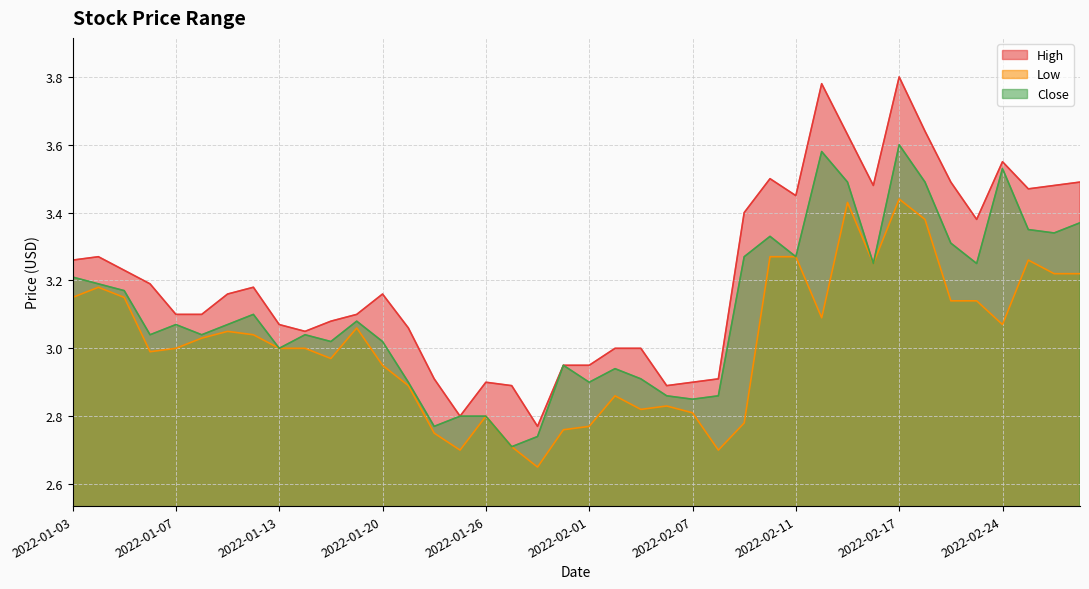

List the series in order of their peak value, highest first.

High, Close, Low